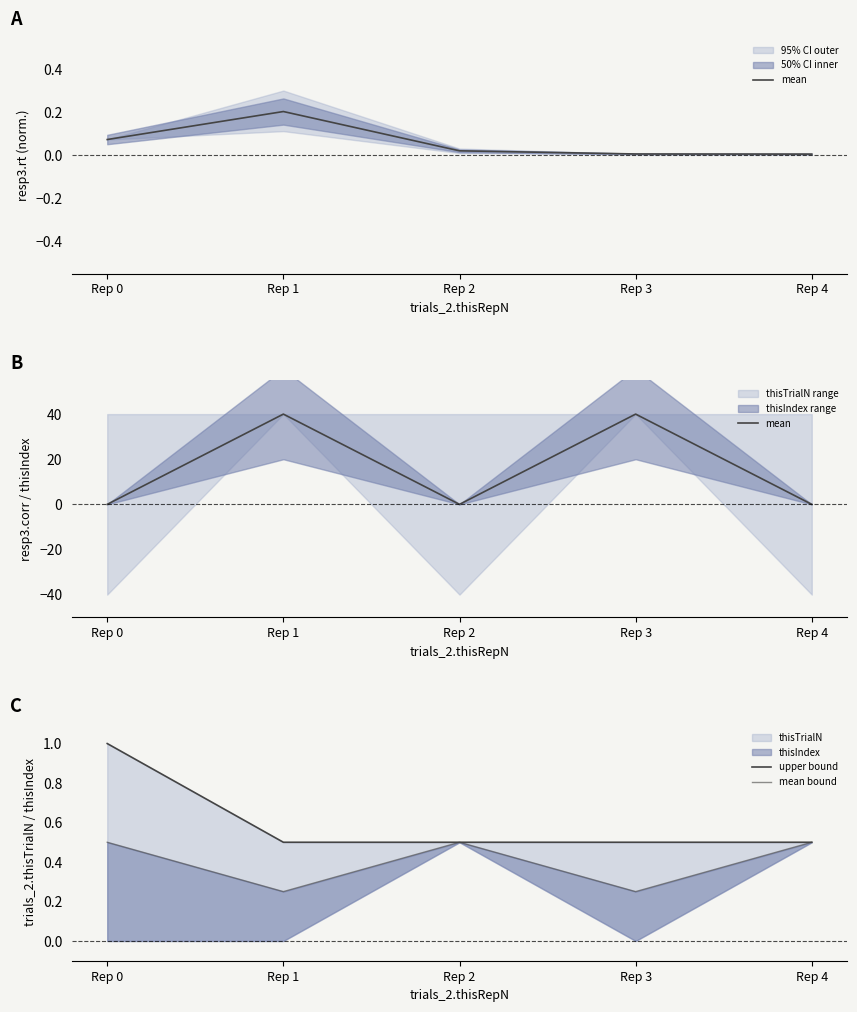

Between which two adjacent categories do mean and upper bound first intersect?

Rep 0 and Rep 1